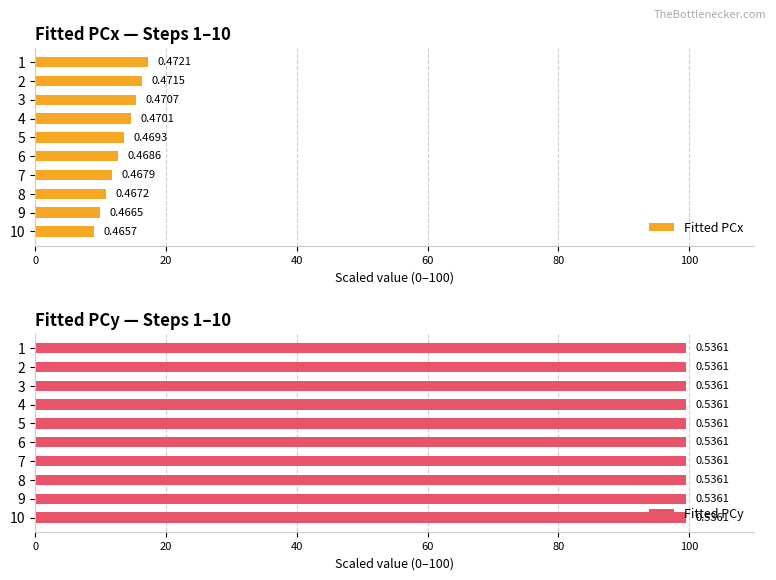

What is the minimum value shown in the chart?

9.0